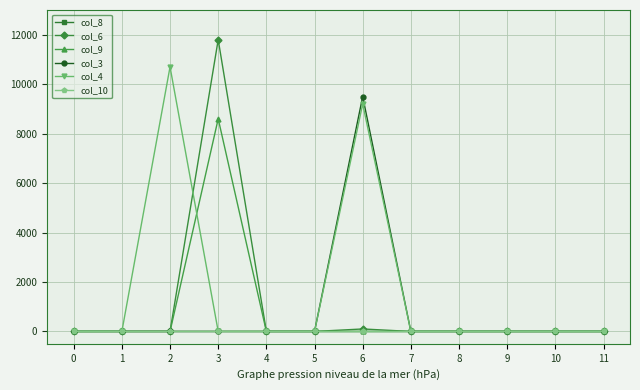

What is the value of the col_4 point at the 7th from the left?

9200